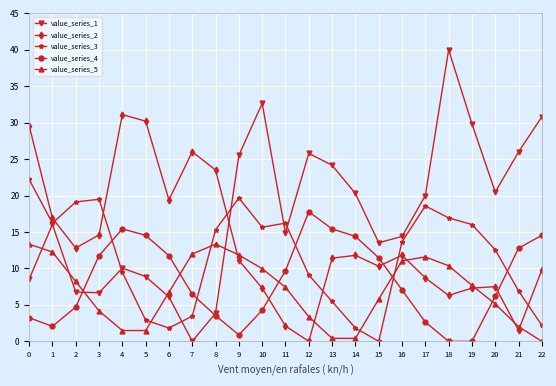

Between 6 and 22, which series saw the biggest shift?

value_series_1